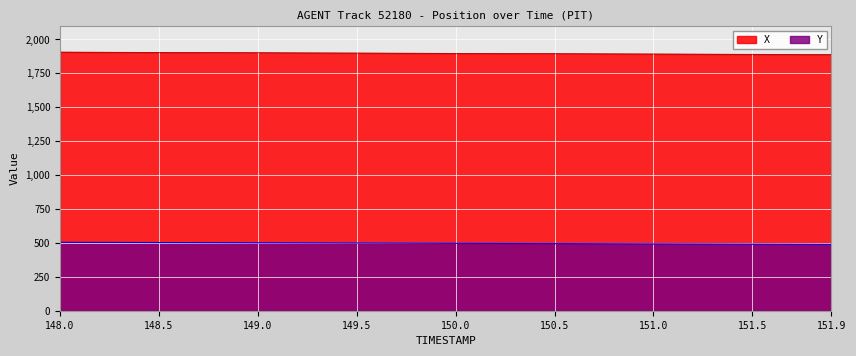

List the series in order of their peak value, lowest first.

Y, X